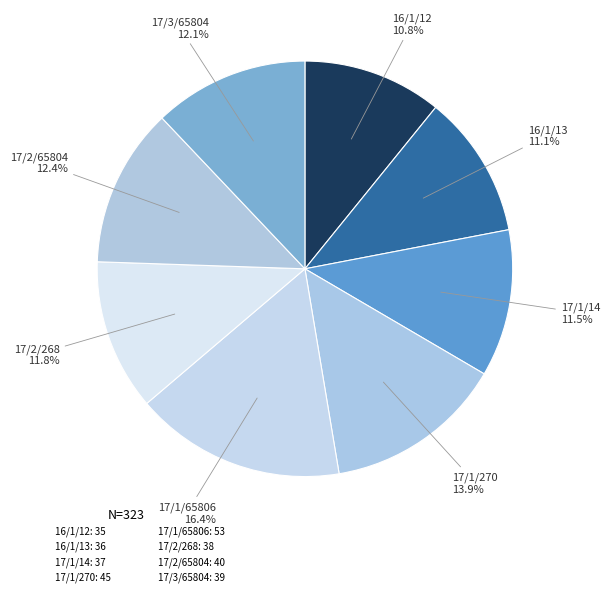

What is the change in value from 16/1/13 to 17/2/65804?

+4